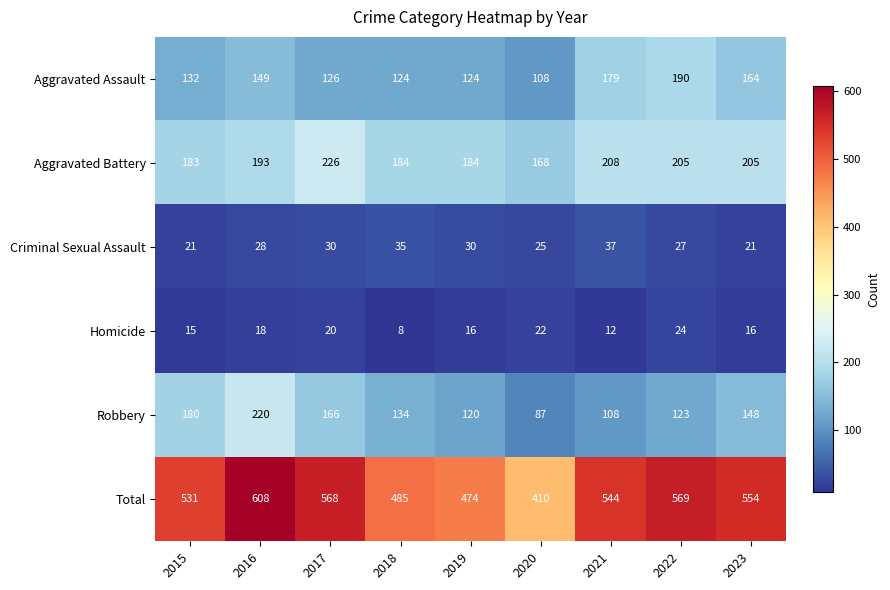

Where is Aggravated Battery nearest to the value 197?

2016